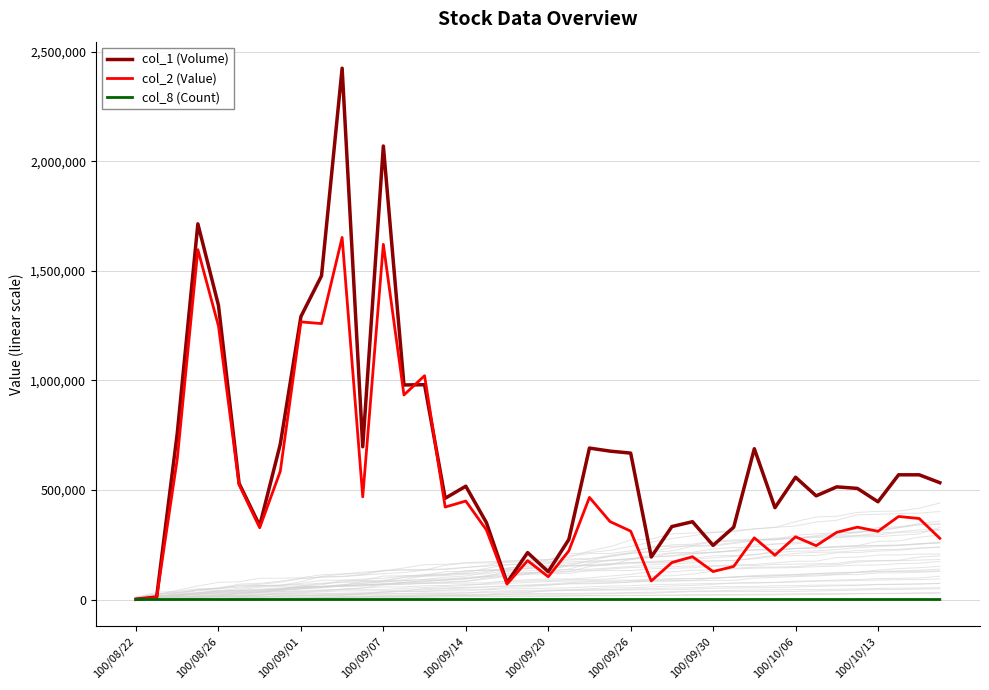

Rank the series by their maximum value, from highest to lowest.

col_1 (Volume), col_2 (Value), col_8 (Count)